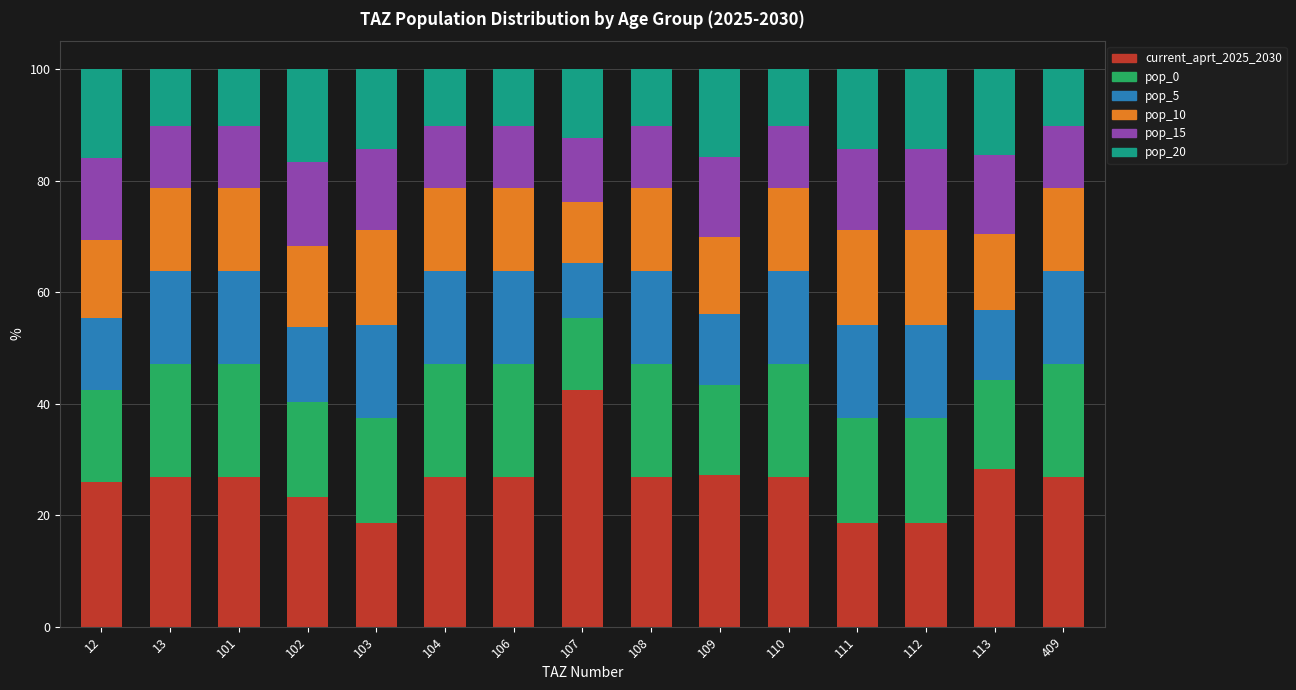

True or false: current_aprt_2025_2030 has a value of 26.0 at 12.

True